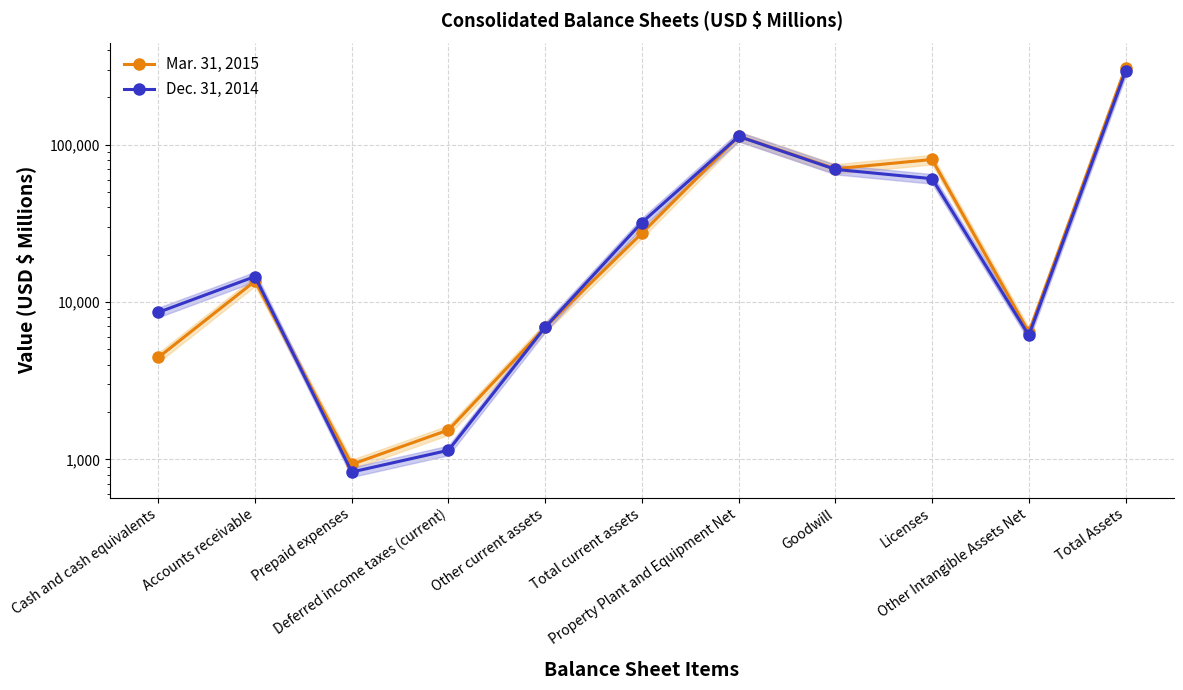

What is the highest value of the Mar. 31, 2015 series?

308028